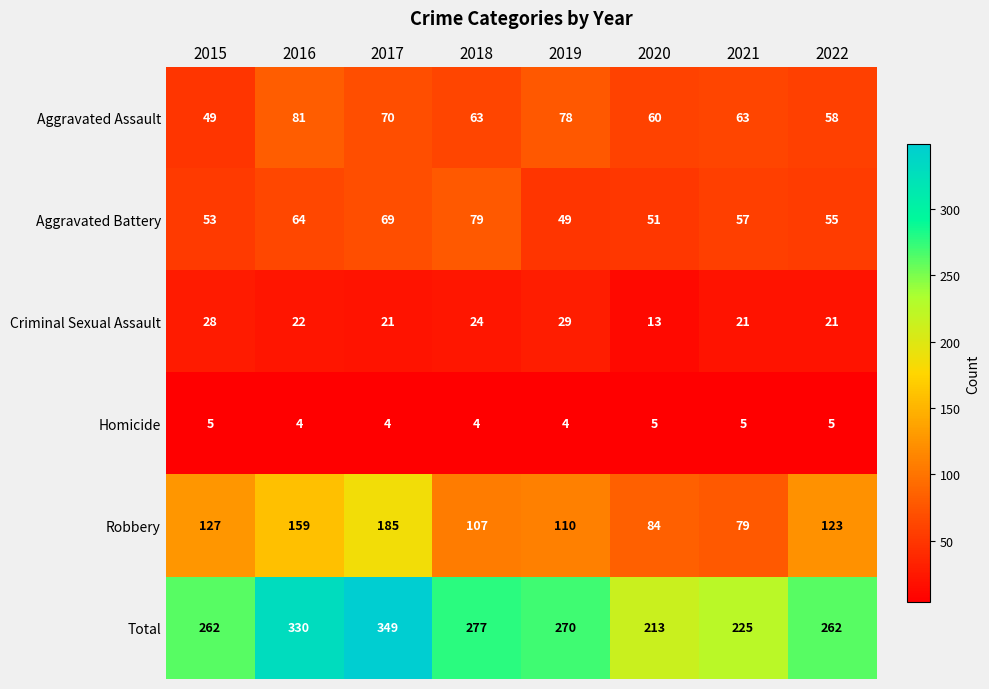

List the series in order of their peak value, lowest first.

Homicide, Criminal Sexual Assault, Aggravated Battery, Aggravated Assault, Robbery, Total